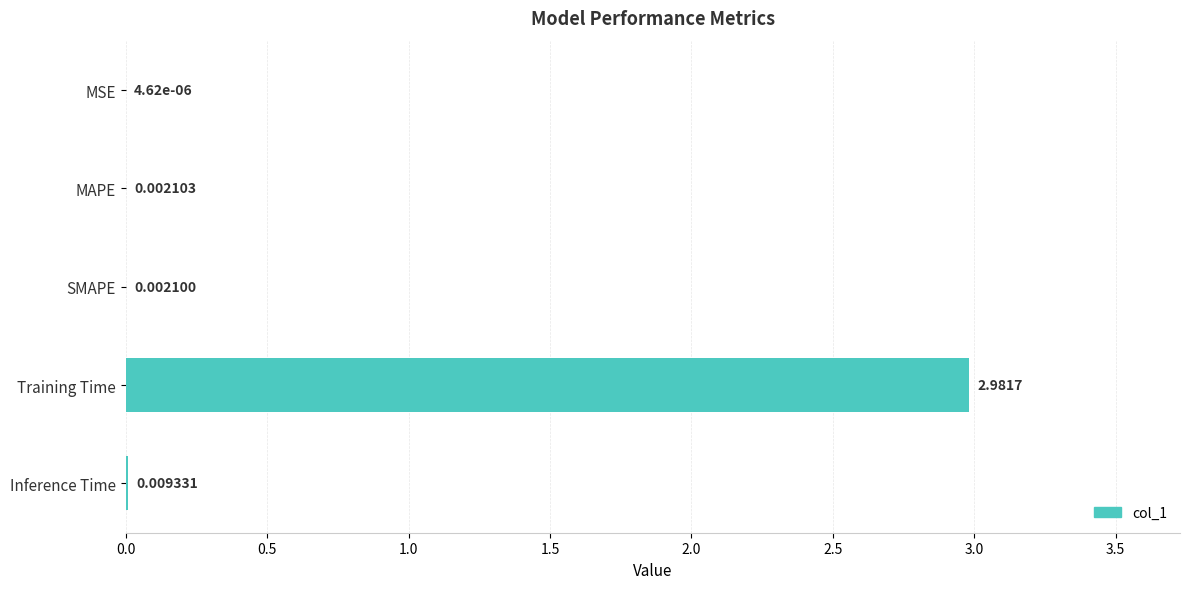

Which has a higher value, Training Time or MAPE?

Training Time